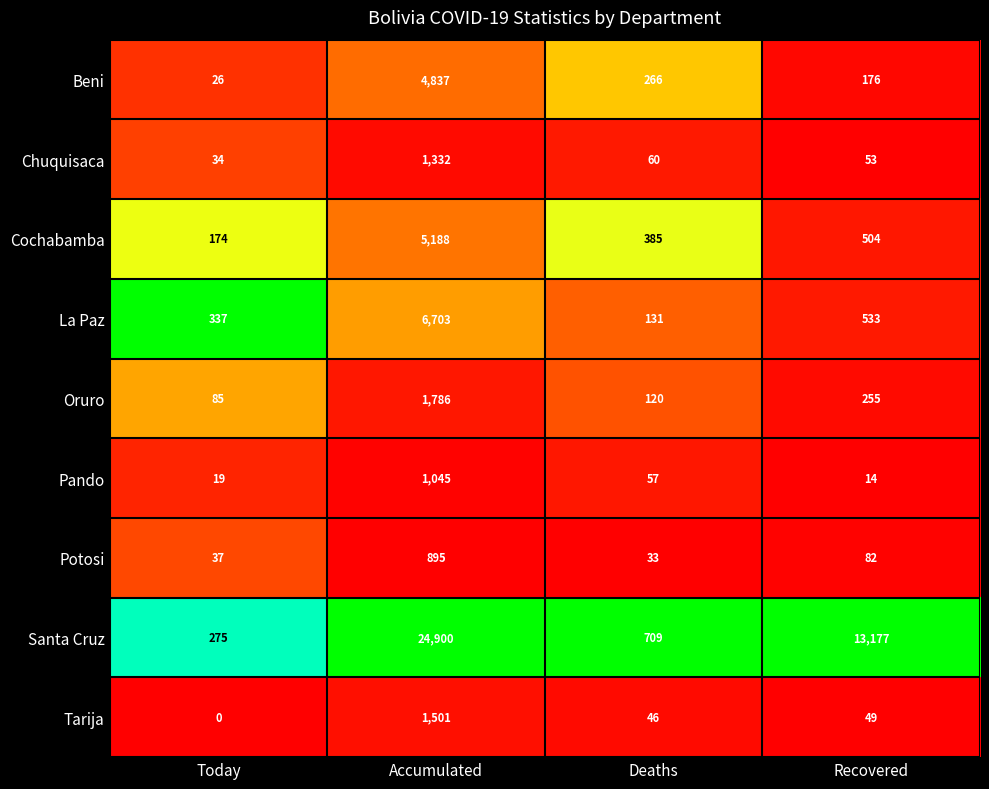

Rank the series at Deaths from lowest to highest value.

Potosi, Tarija, Pando, Chuquisaca, Oruro, La Paz, Beni, Cochabamba, Santa Cruz